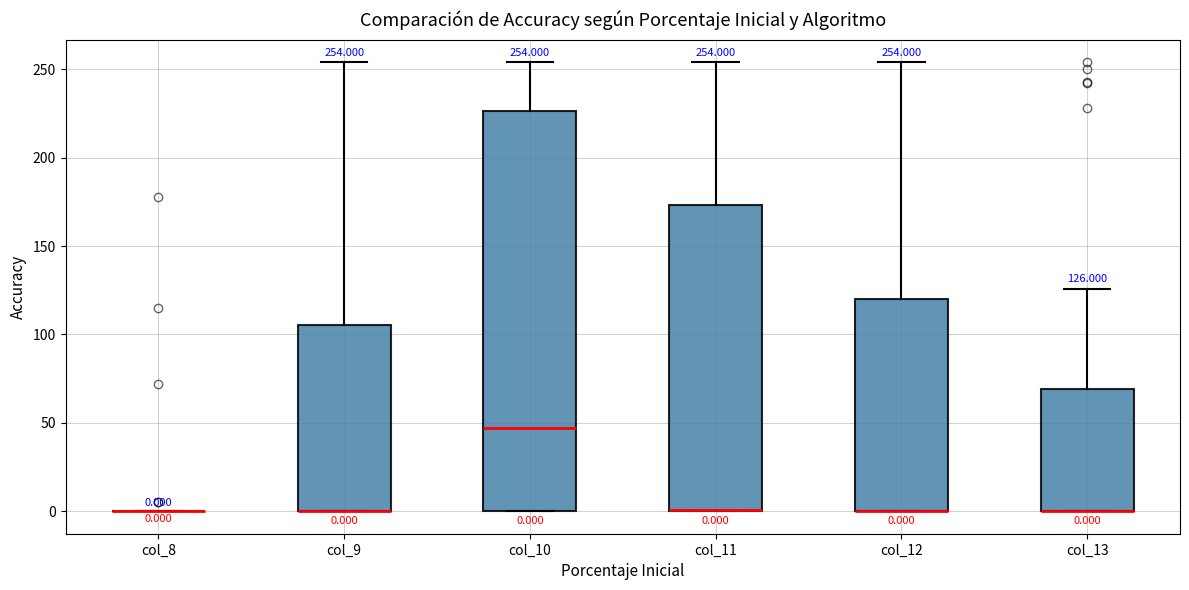

Comparing the boxes themselves (not the whiskers), which one is the tallest?

col_10